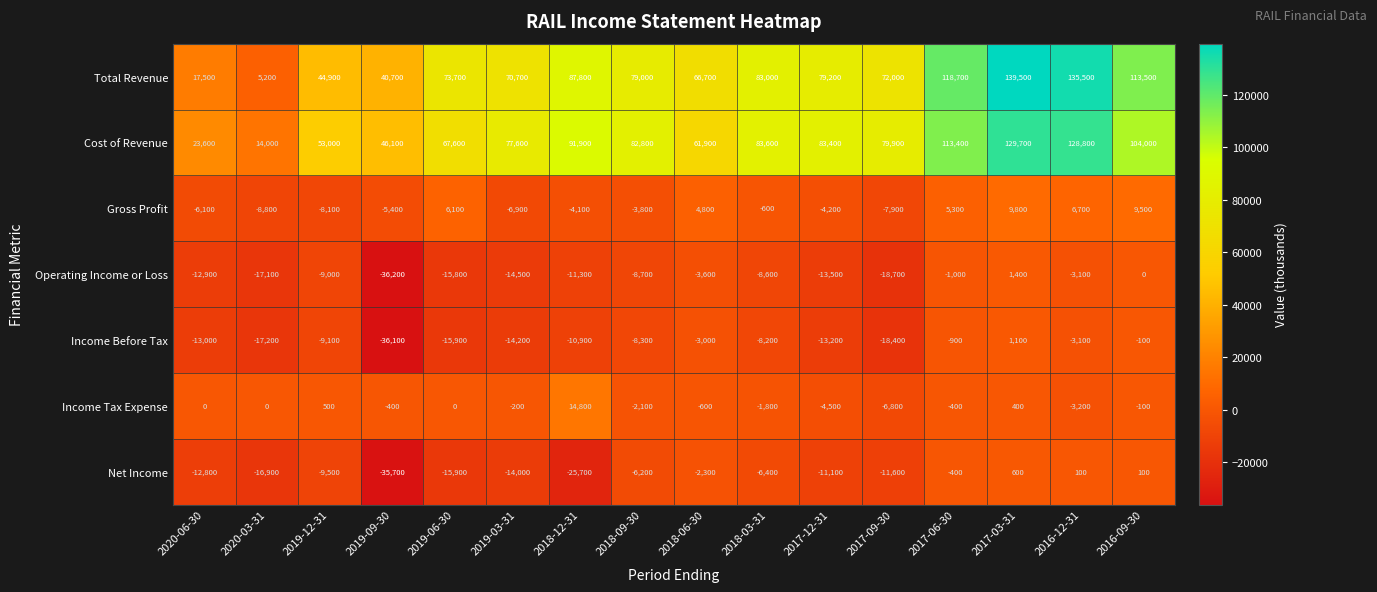

What is the difference between the maximum and minimum values in the Cost of Revenue series?

115700